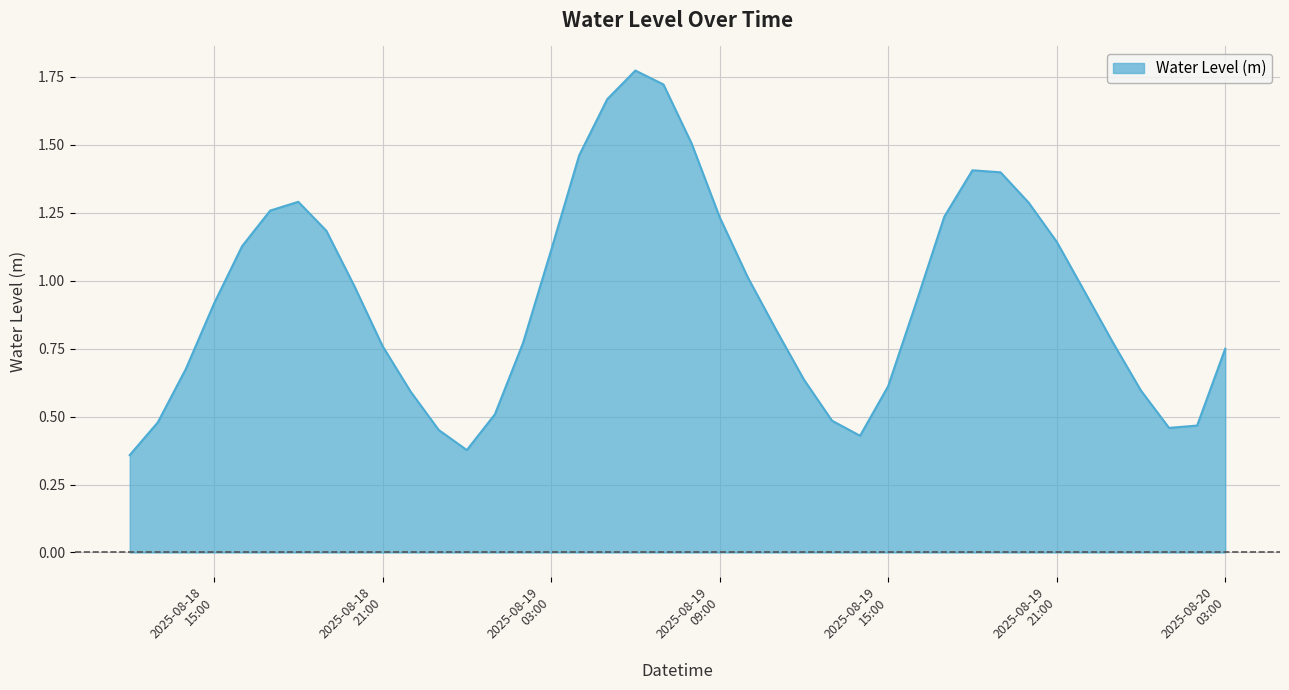

Does the chart have visible grid lines?

Yes